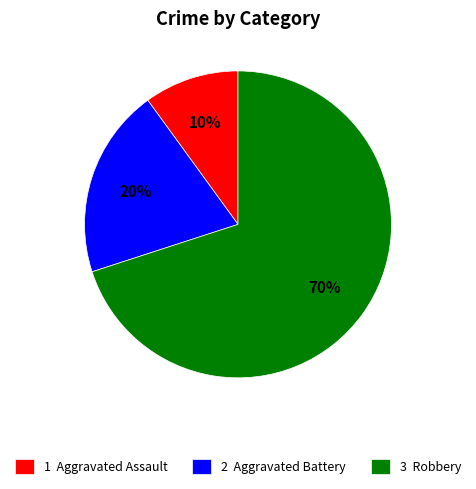

What is the ratio of the value at 3 Robbery to the value at 1 Aggravated Assault?

7.0